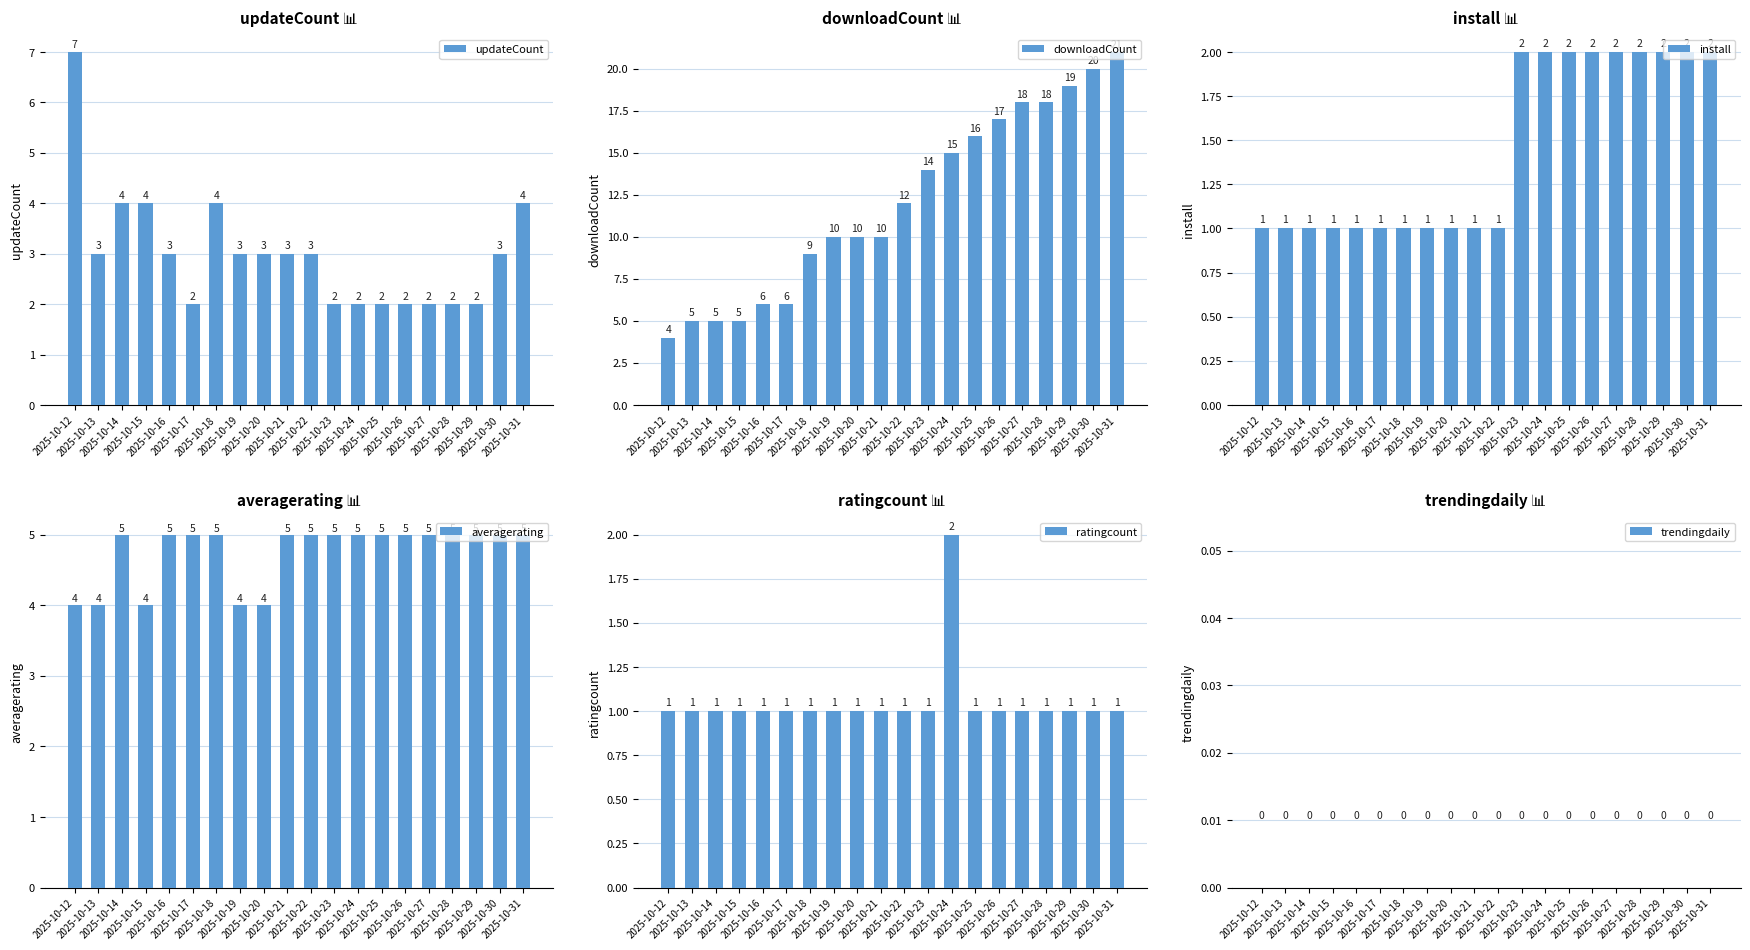

What is the average value of the updateCount series?

3